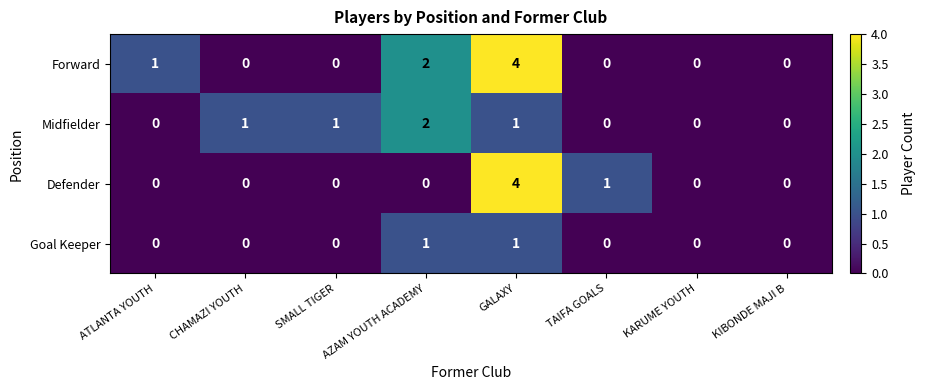

How many Goal Keeper values are between 0 and 1?

8